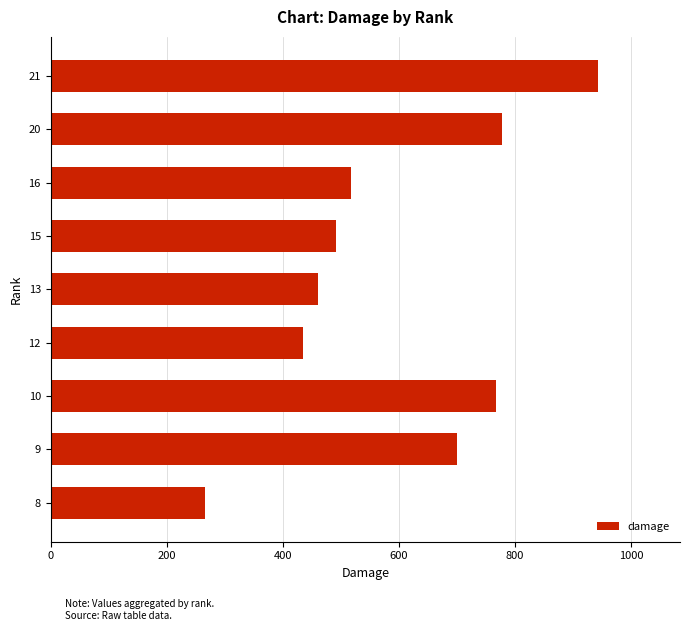

What is the ratio of the value at 8 to the value at 12?

0.6